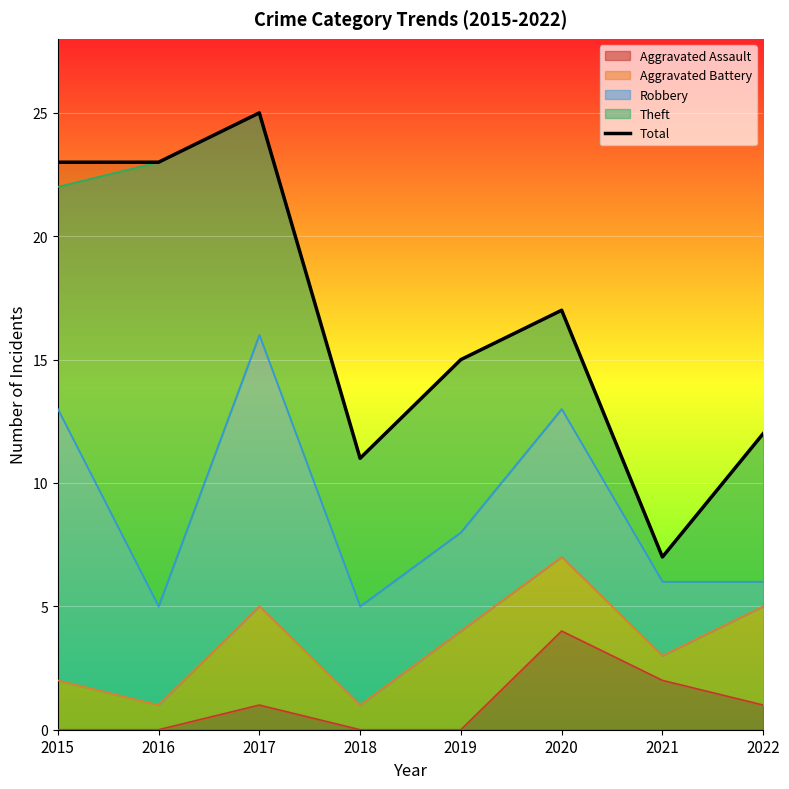

Rank the categories by value from lowest to highest.

2021, 2018, 2022, 2019, 2020, 2015, 2016, 2017